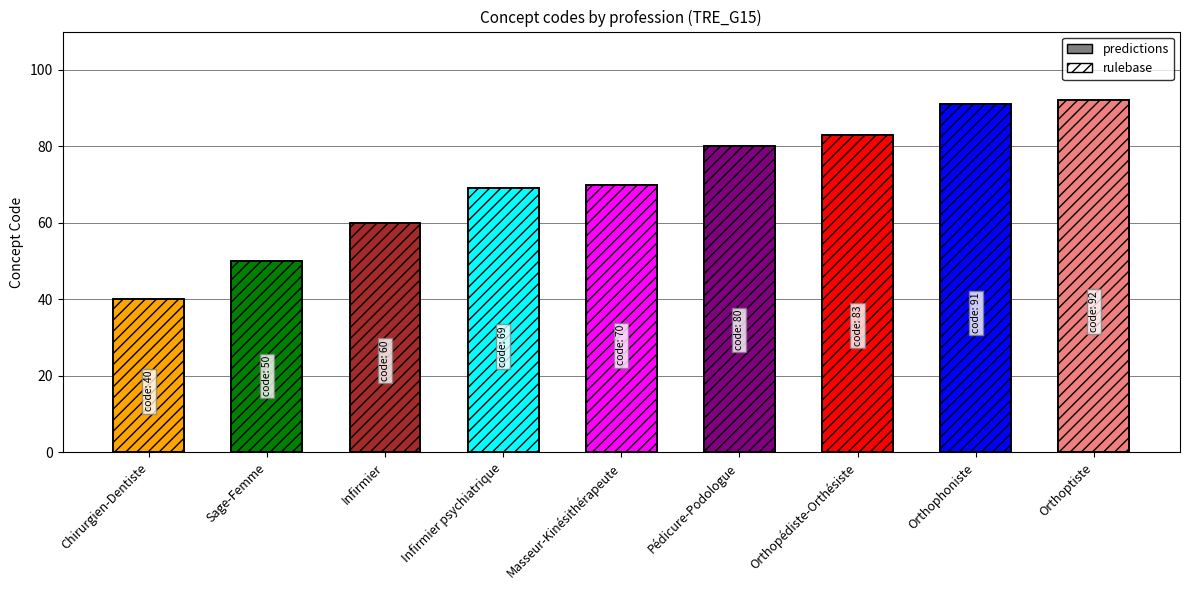

Which category has the highest value across all series?

Orthoptiste